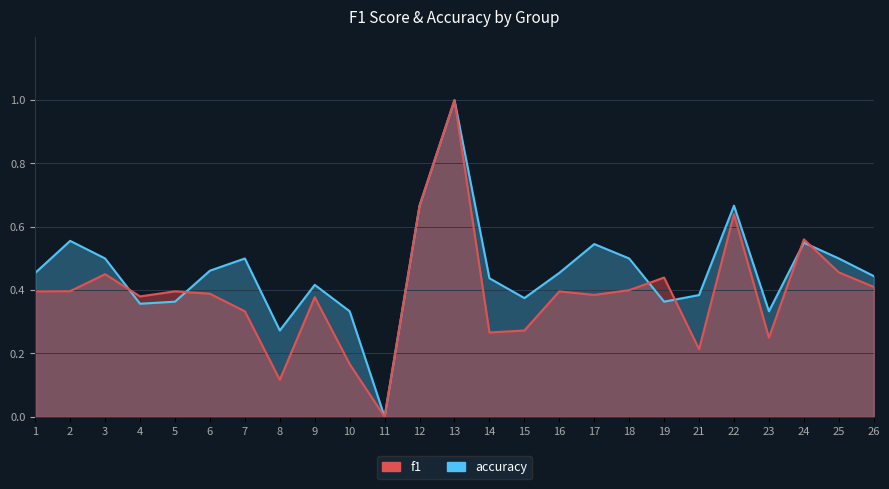

What is the difference between the accuracy values at 16 and 8?

0.2